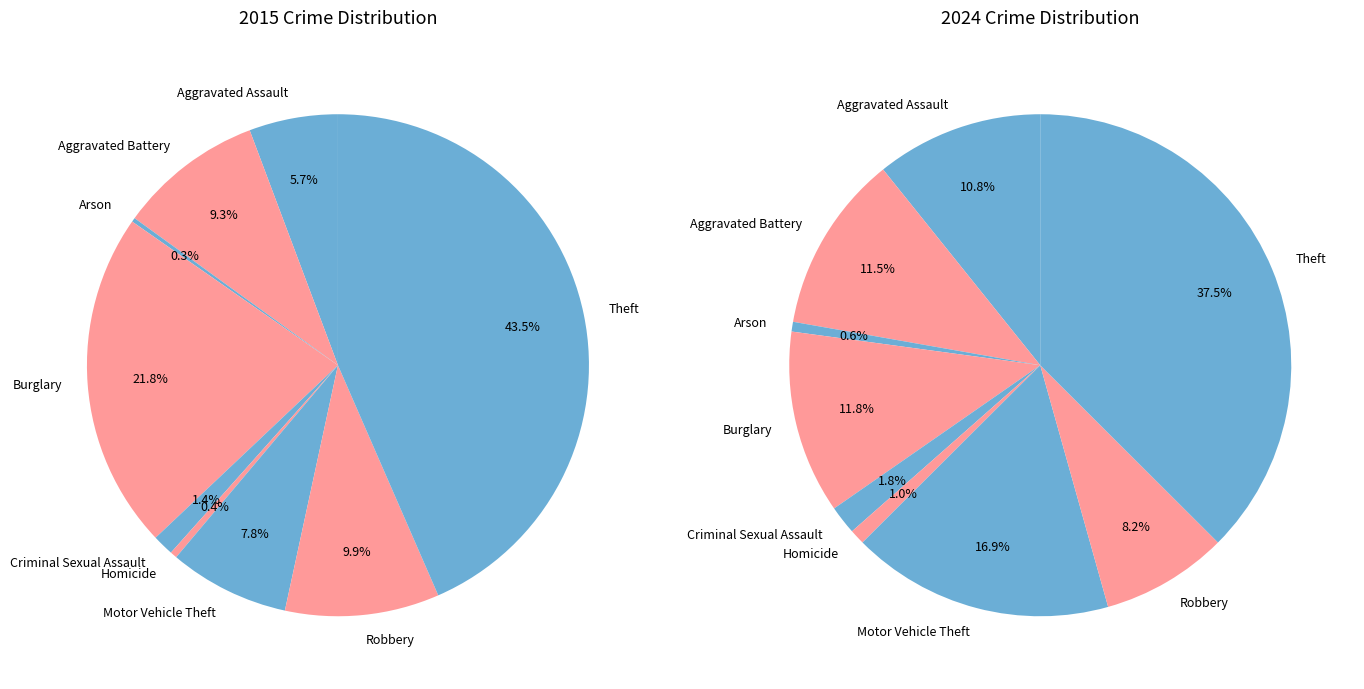

To the nearest percent, what is the combined percentage of Motor Vehicle Theft and Theft?

54%